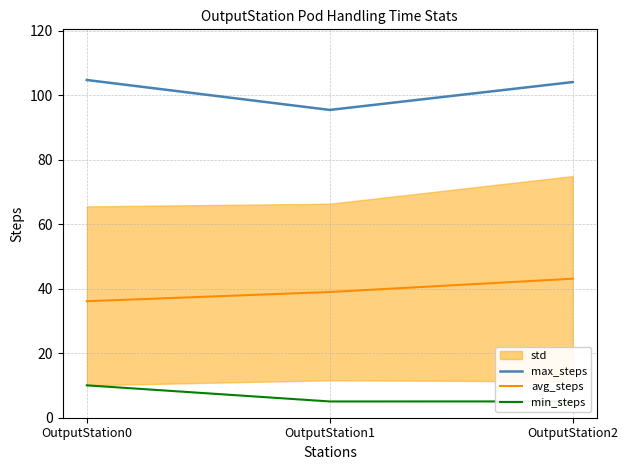

Which series has the widest spread of values?

max_steps